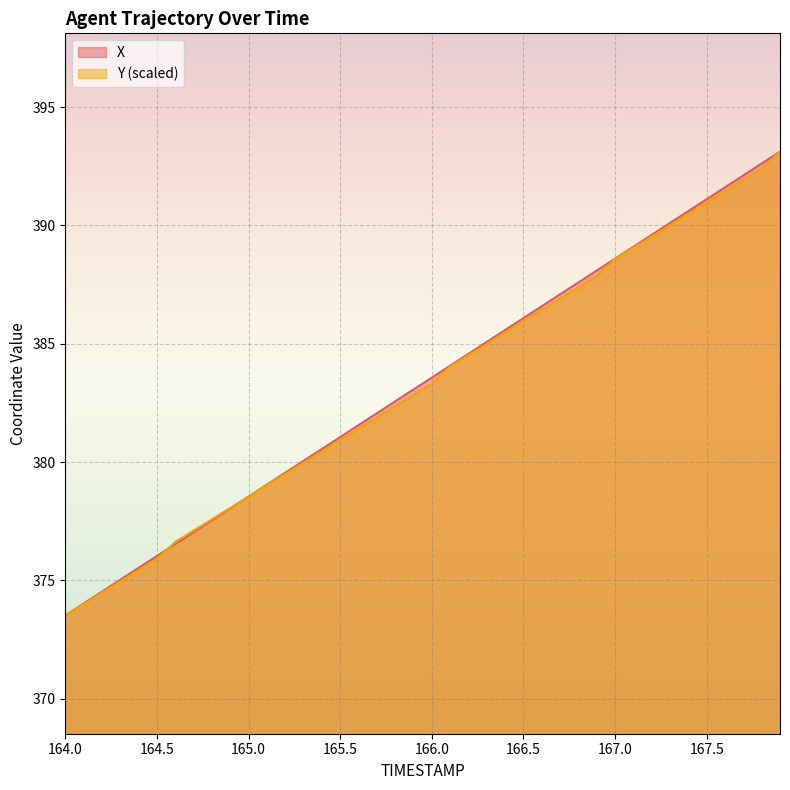

Reading left to right, what are all the values shown in this chart?

X: 164.0=373.5	164.1=374.0	164.2=374.5	164.3=375.0	164.4=375.5	164.5=376.0	164.6=376.5	164.7=377.0	164.8=377.5	164.9=378.0	165.0=378.5	165.1=379.0	165.2=379.5	165.3=380.1	165.4=380.6	165.5=381.1	165.6=381.6	165.7=382.1	165.8=382.6	165.9=383.1	166.0=383.6	166.1=384.1	166.2=384.6	166.3=385.1	166.4=385.6	166.5=386.1	166.6=386.6	166.7=387.1	166.8=387.6	166.9=388.1	167.0=388.6	167.1=389.1	167.2=389.6	167.3=390.1	167.4=390.6	167.5=391.1	167.6=391.6	167.7=392.1	167.8=392.6	167.9=393.1
Y: 164.0=373.5	164.1=374.0	164.2=374.5	164.3=375.0	164.4=375.4	164.5=375.9	164.6=376.6	164.7=377.1	164.8=377.6	164.9=378.1	165.0=378.5	165.1=379.0	165.2=379.5	165.3=380.0	165.4=380.4	165.5=380.9	165.6=381.4	165.7=381.9	165.8=382.4	165.9=382.8	166.0=383.3	166.1=384.0	166.2=384.5	166.3=385.0	166.4=385.5	166.5=385.9	166.6=386.4	166.7=386.9	166.8=387.4	166.9=387.9	167.0=388.6	167.1=389.1	167.2=389.5	167.3=390.0	167.4=390.5	167.5=391.0	167.6=391.4	167.7=391.9	167.8=392.4	167.9=393.1